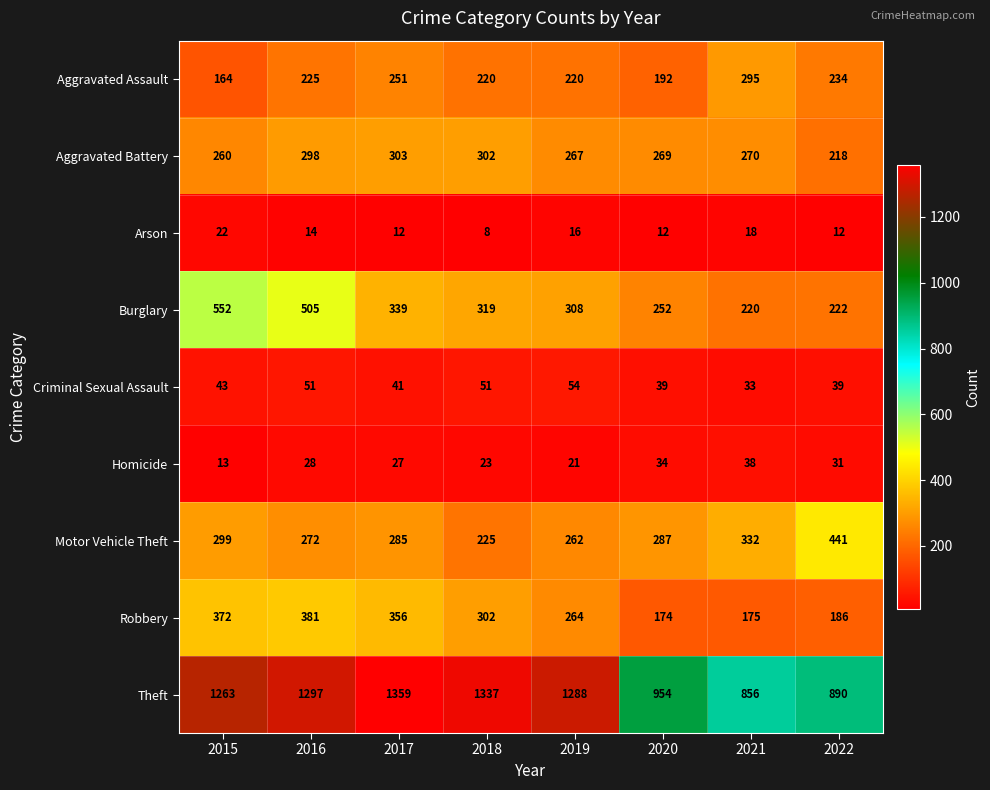

Is it true that Robbery equals 356 at 2017?

True